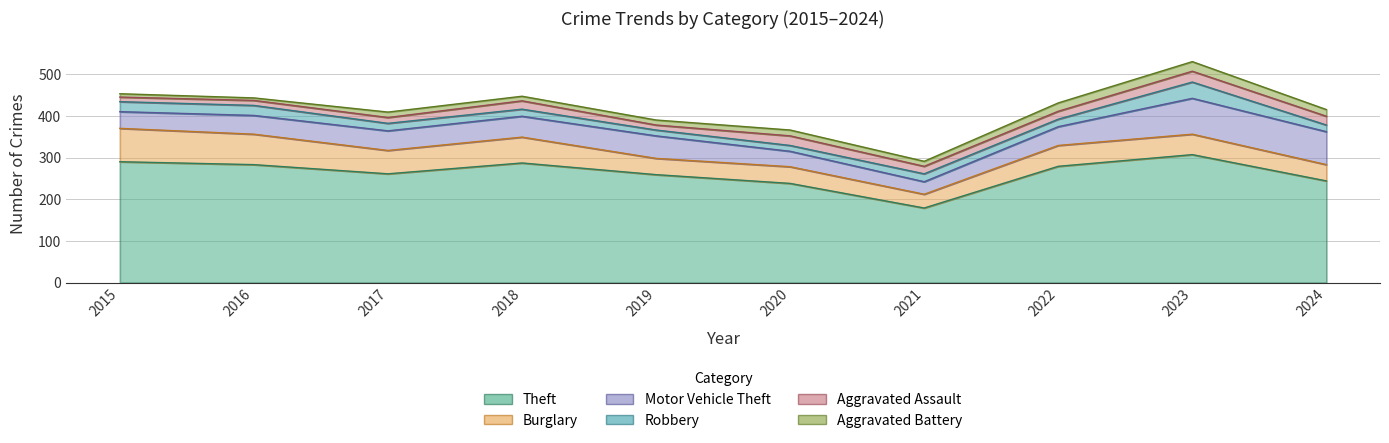

Which category has the highest value across all series?

2023